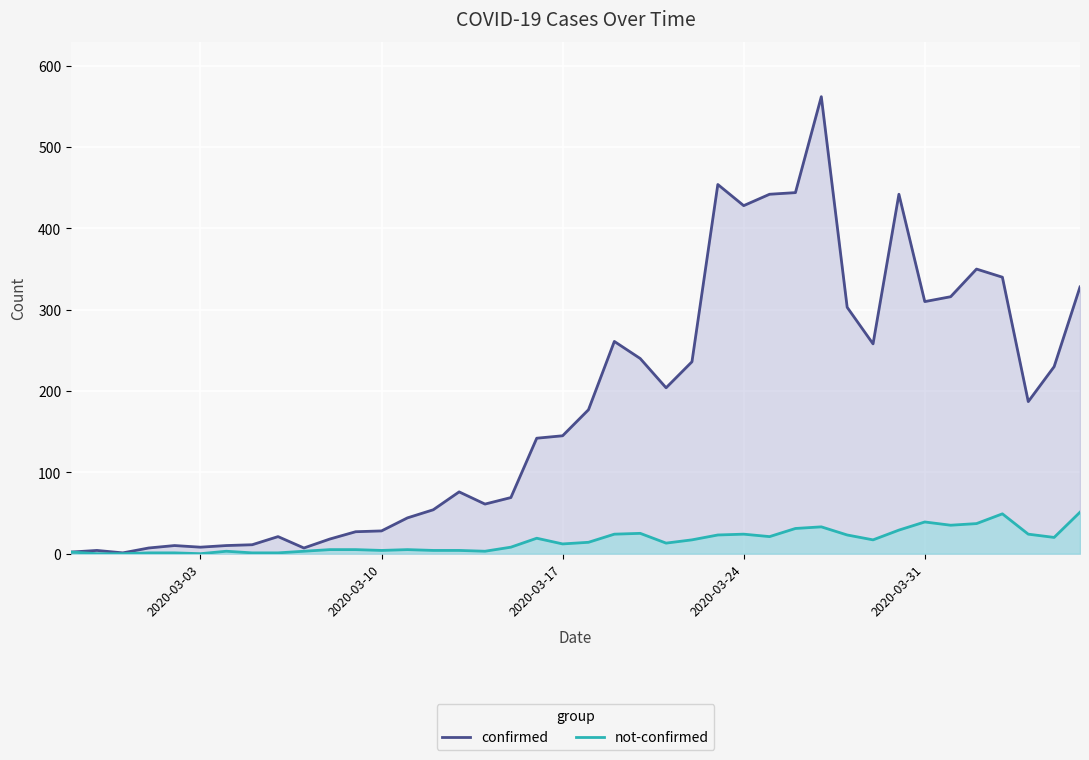

What is the highest value of the confirmed series?

562